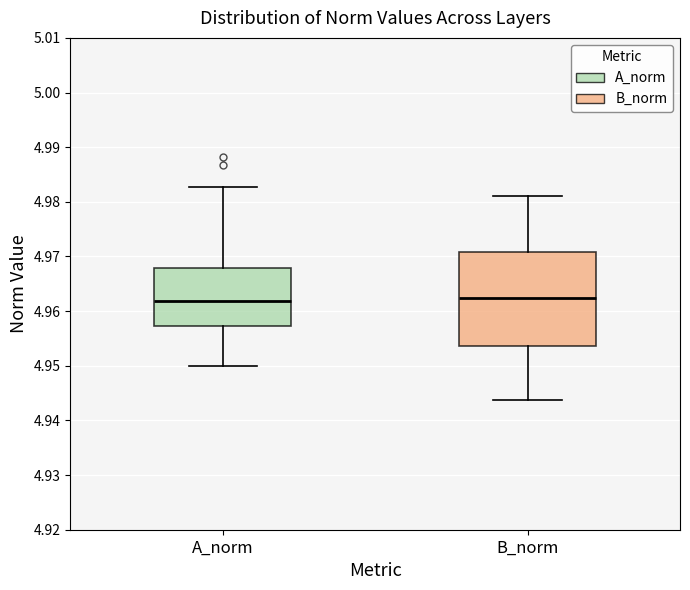

Comparing the boxes themselves (not the whiskers), which one is the tallest?

B_norm